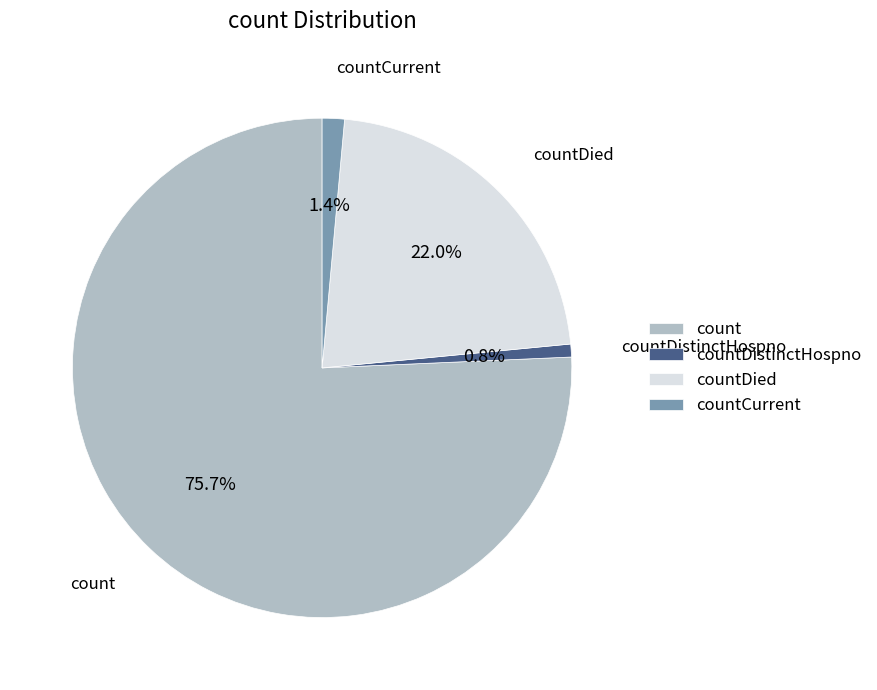

Between count and countDied, which is larger?

count